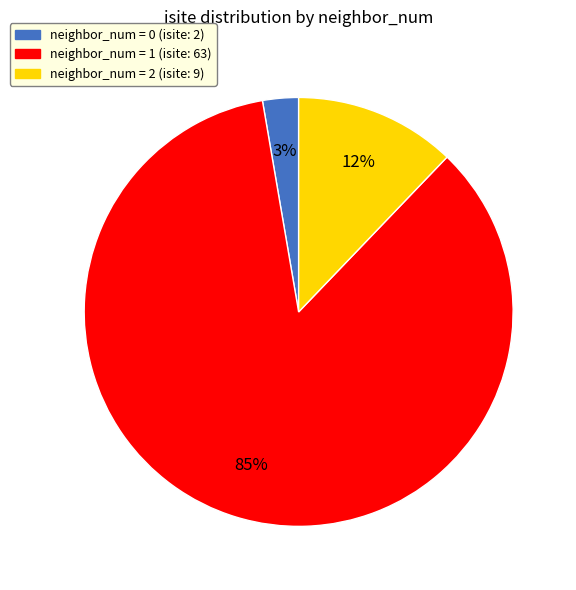

How many segments does this pie chart have?

3